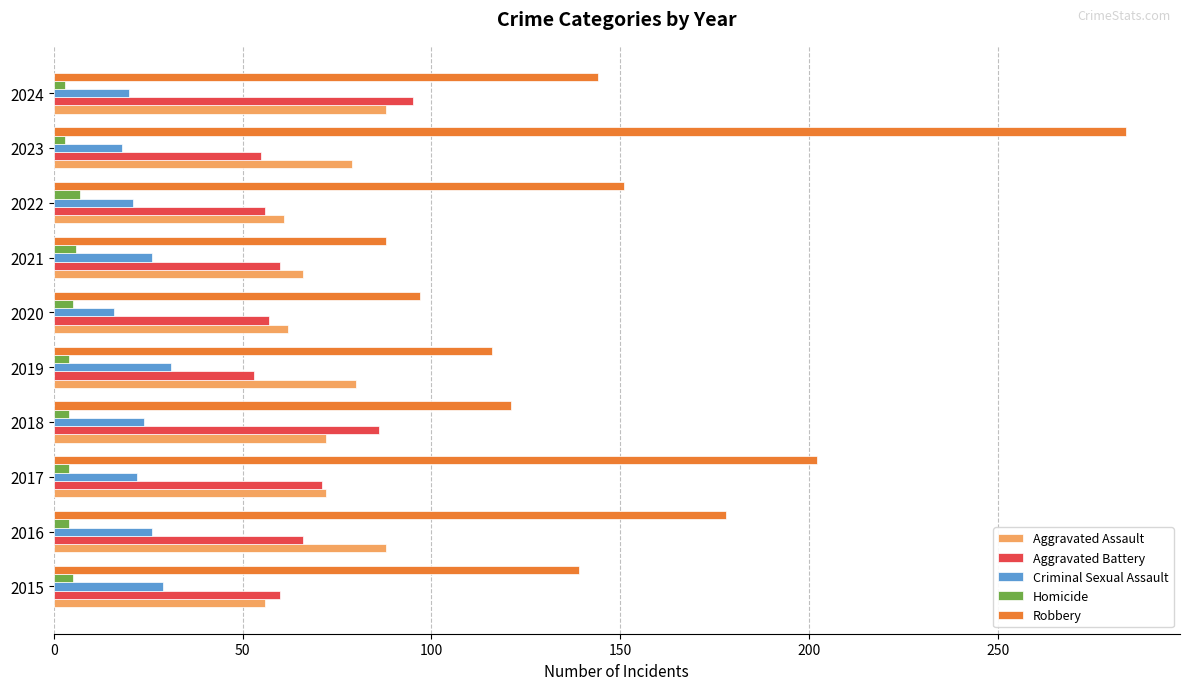

Which series changed the most between 2022 and 2024?

Aggravated Battery